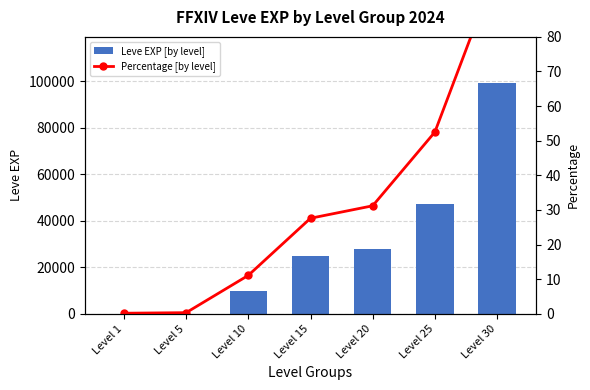

Between Level 15 and Level 1, which is larger?

Level 15